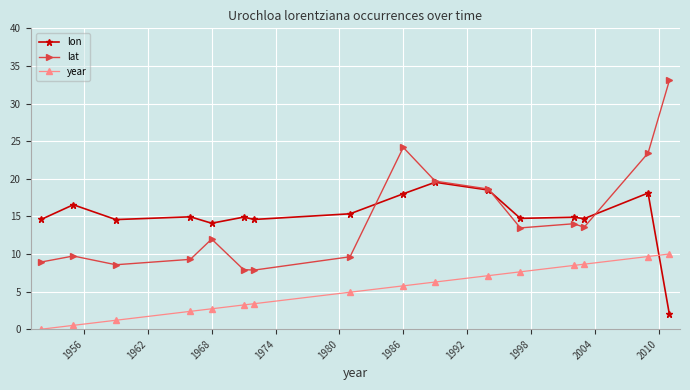

How many lines are shown in the chart?

3